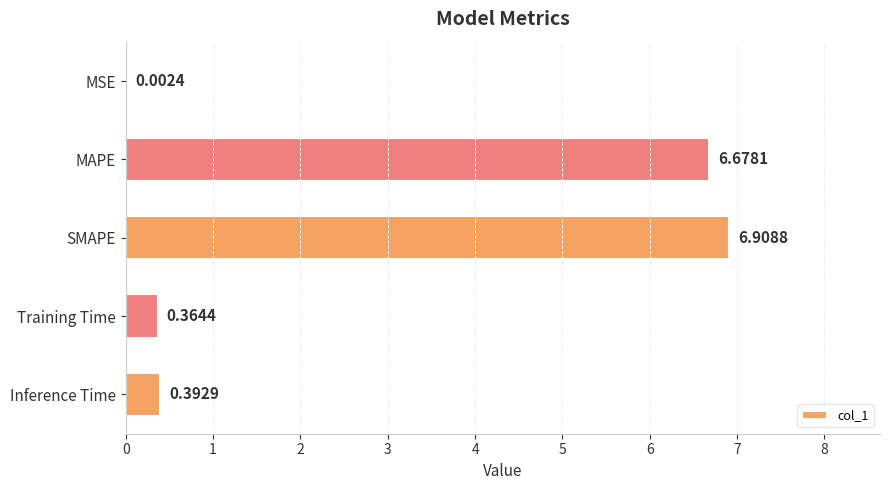

What is the maximum value shown in the chart?

6.9